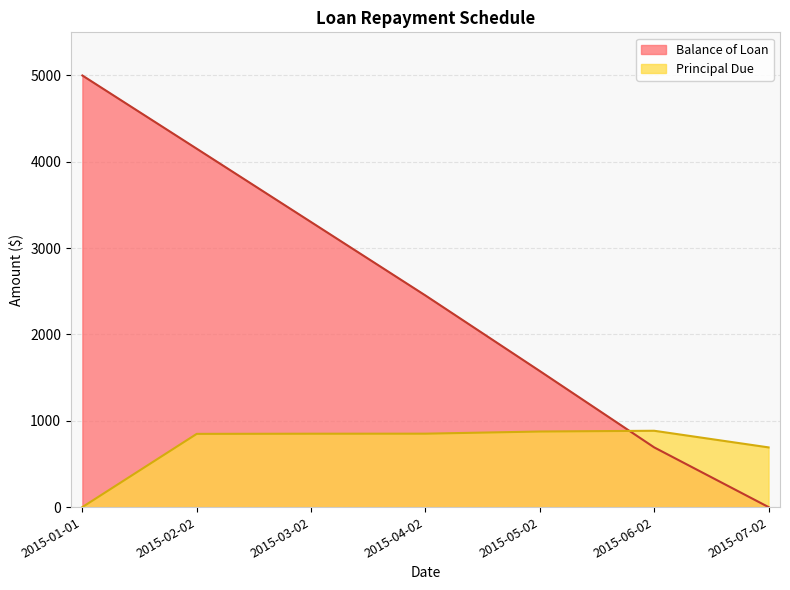

Does the chart display data point markers on the line(s)?

No